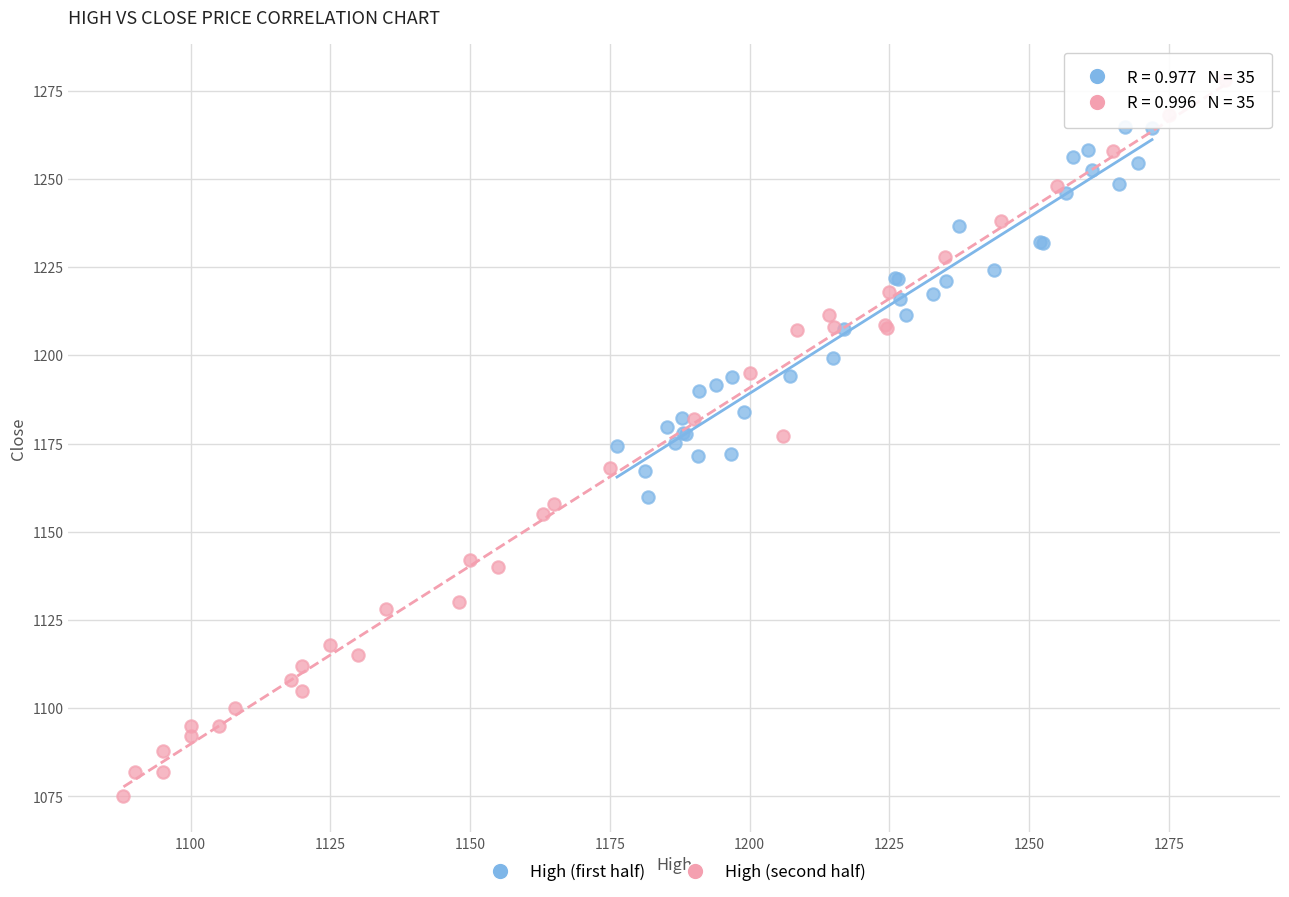

Which series contains the lowest Y value?

High (second half)